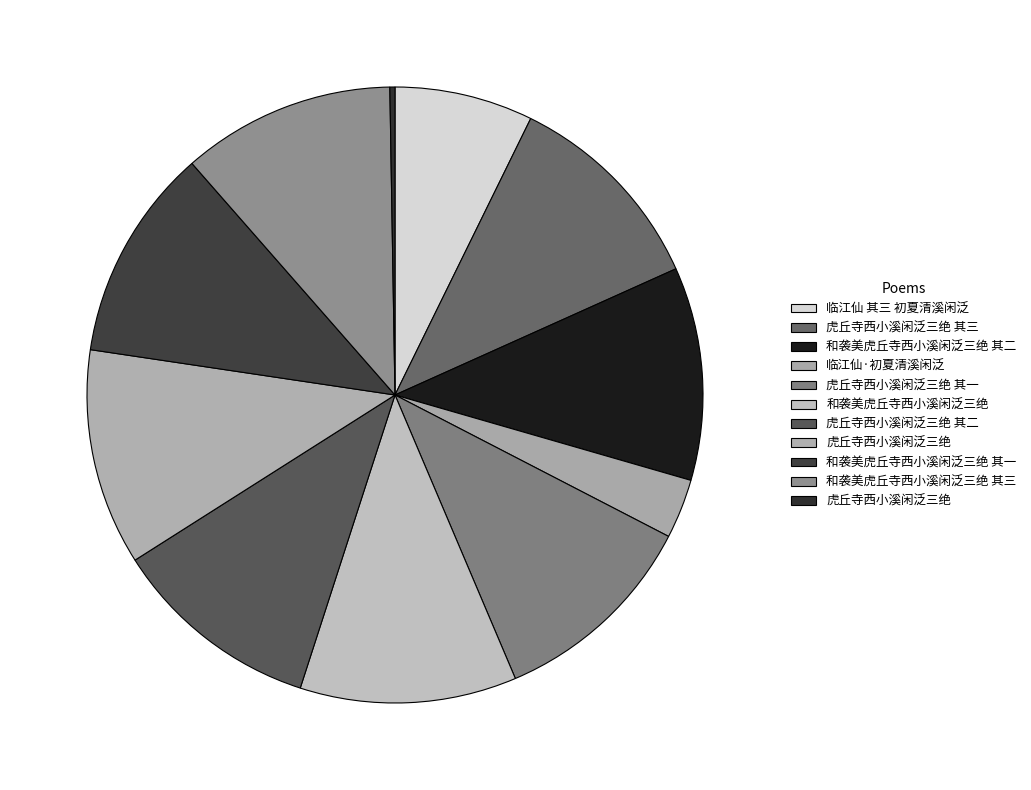

To the nearest percent, what is the difference between the largest and smallest slice percentages?

11%